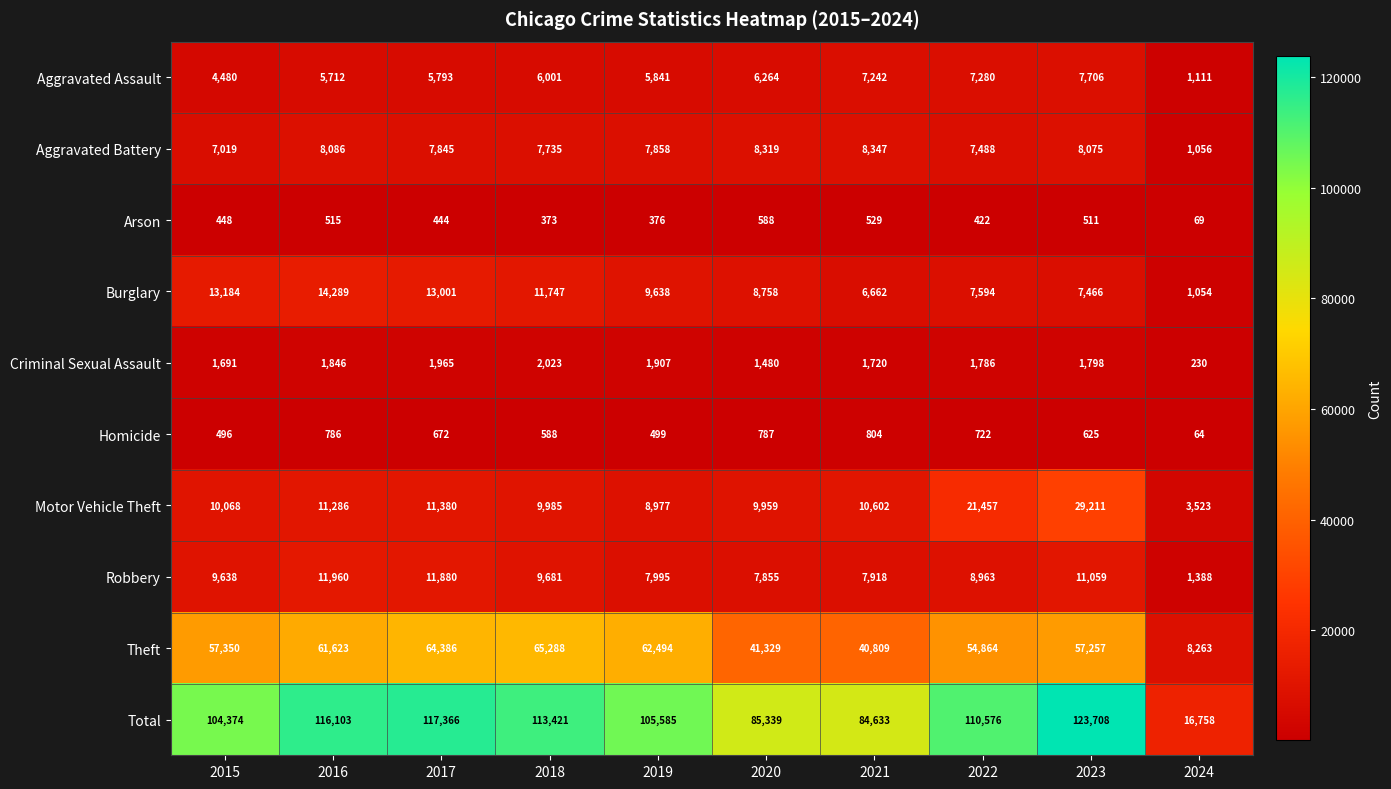

At which category is the sum across all series the highest?

2023